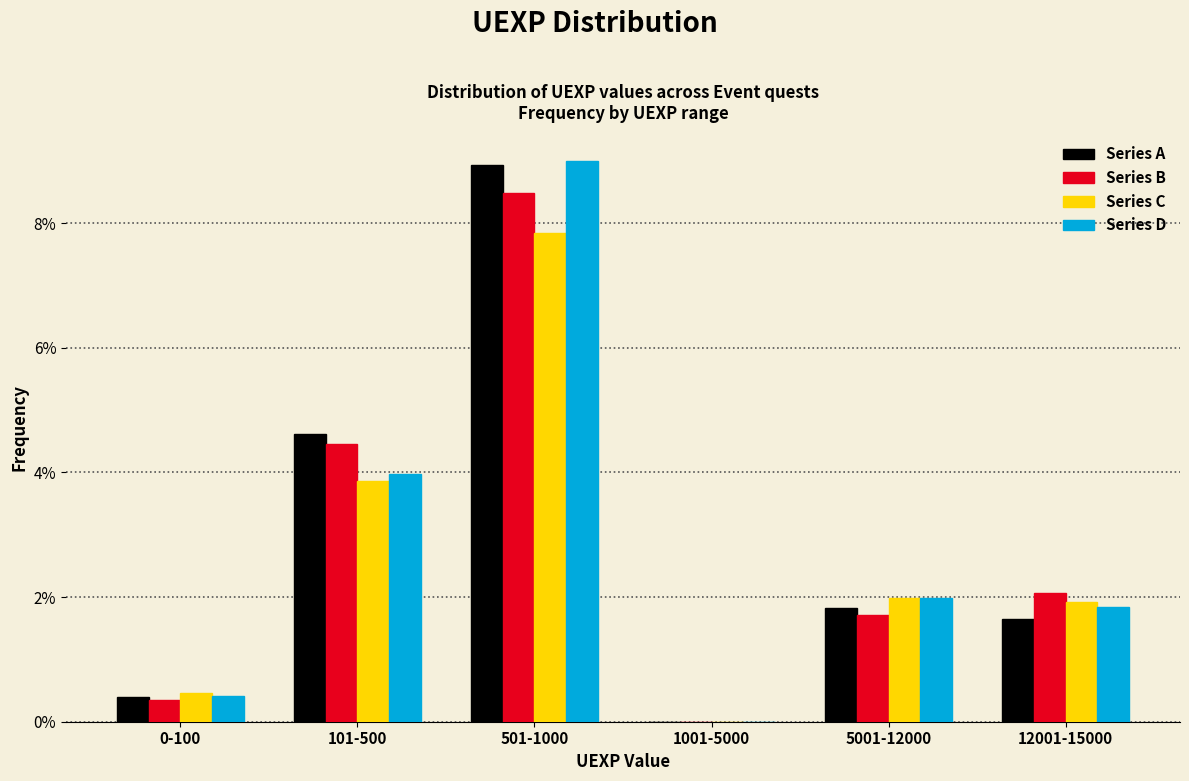

Reading left to right, what are all the values shown in this chart?

Series A: 0-100=0.4	101-500=4.6	501-1000=8.9	1001-5000=0.0	5001-12000=1.8	12001-15000=1.6
Series B: 0-100=0.4	101-500=4.5	501-1000=8.5	1001-5000=0.0	5001-12000=1.7	12001-15000=2.1
Series C: 0-100=0.5	101-500=3.9	501-1000=7.8	1001-5000=0.0	5001-12000=2.0	12001-15000=1.9
Series D: 0-100=0.4	101-500=4.0	501-1000=9.0	1001-5000=0.0	5001-12000=2.0	12001-15000=1.8